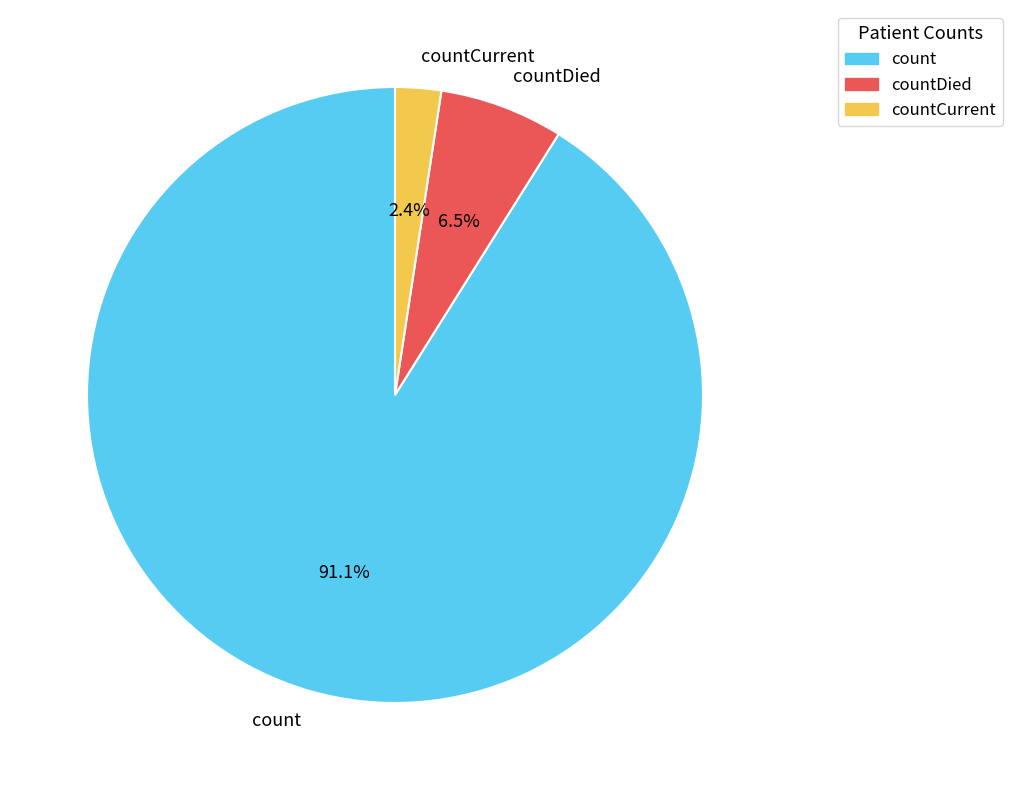

To the nearest percent, what is the difference between the largest and smallest slice percentages?

89%